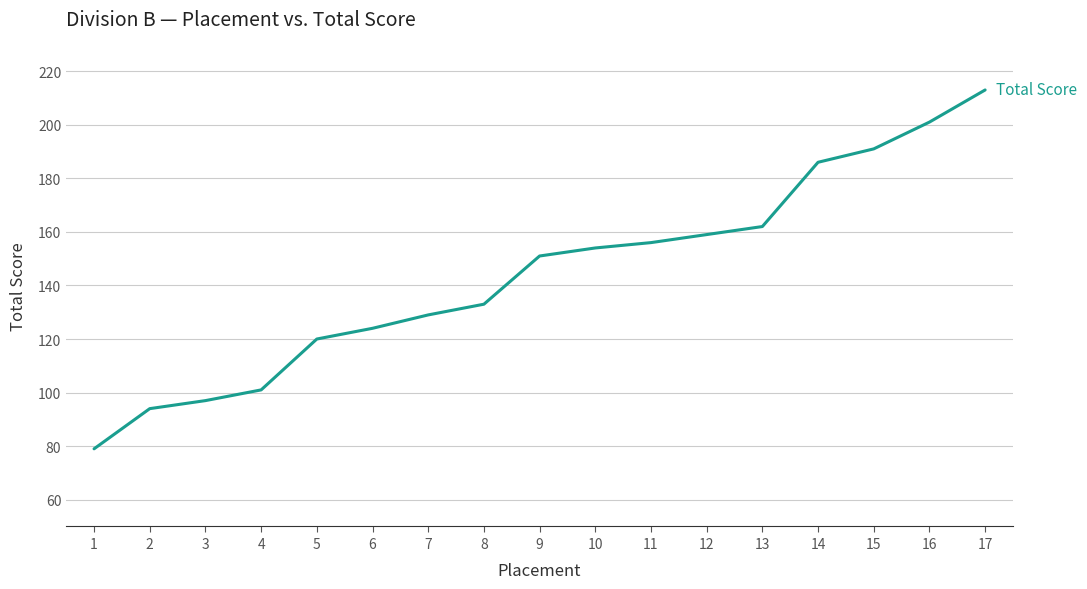

Reading left to right, transcribe all the data shown in this chart.

79	94	97	101	120	124	129	133	151	154	156	159	162	186	191	201	213